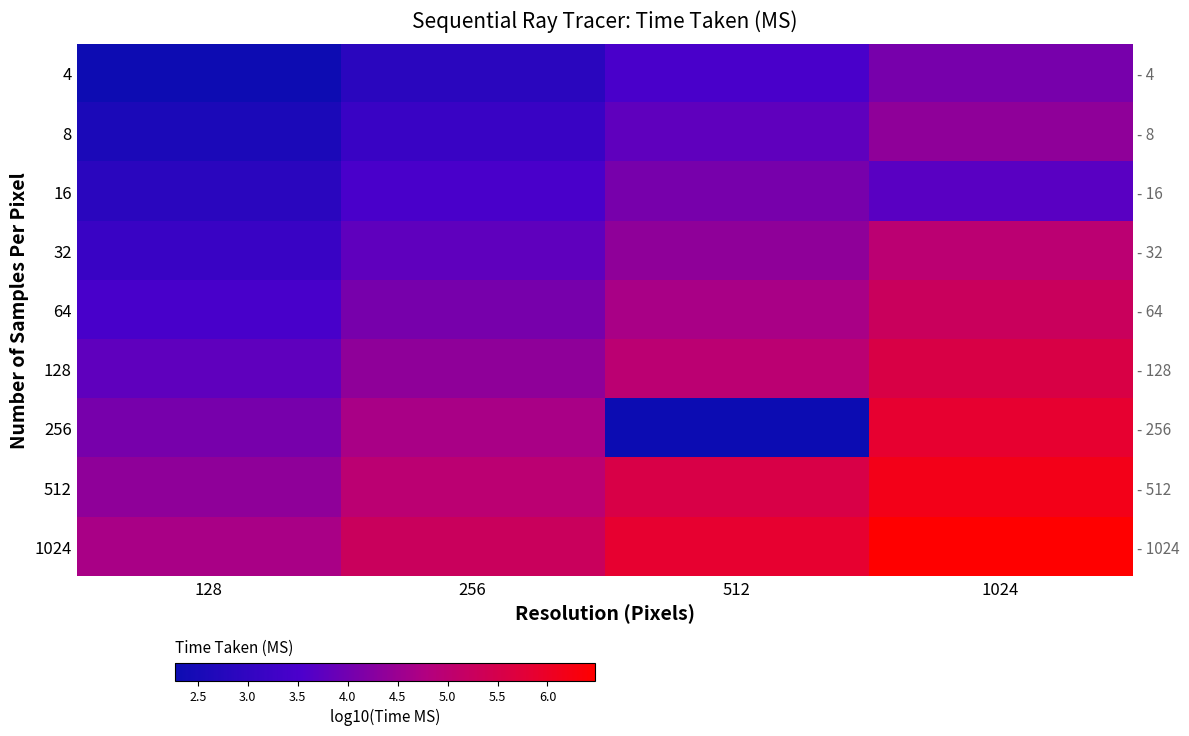

Is it true that 128 equals 0.3 at 256?

False